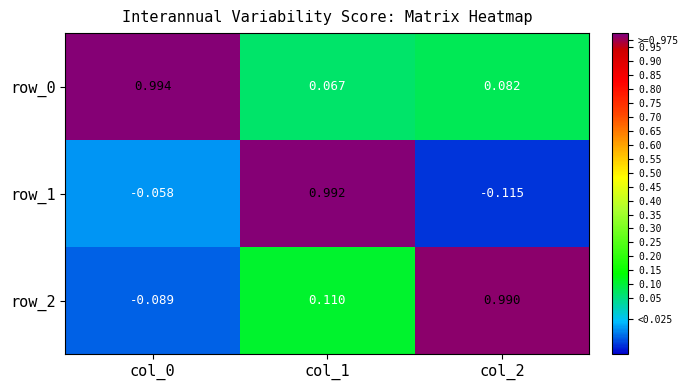

What is the minimum value for row_2?

-0.1